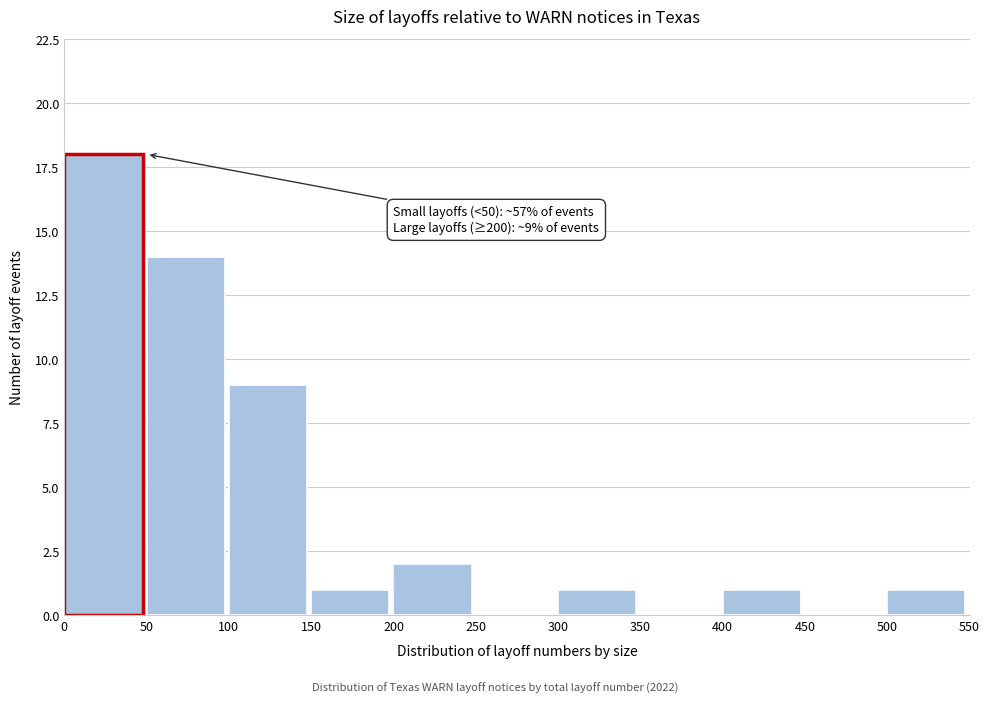

Over which range of the x-axis is the bar tallest?

0 to 50